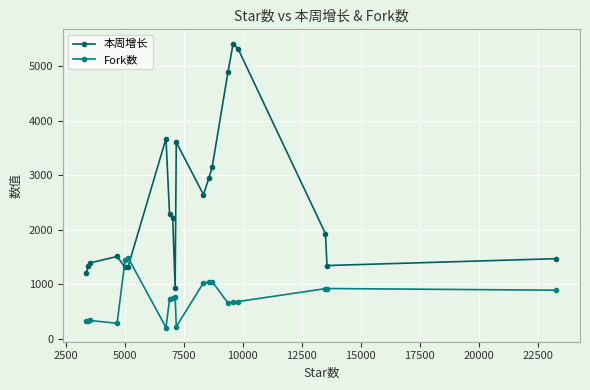

How many intersections are there between 本周增长 and Fork数?

2